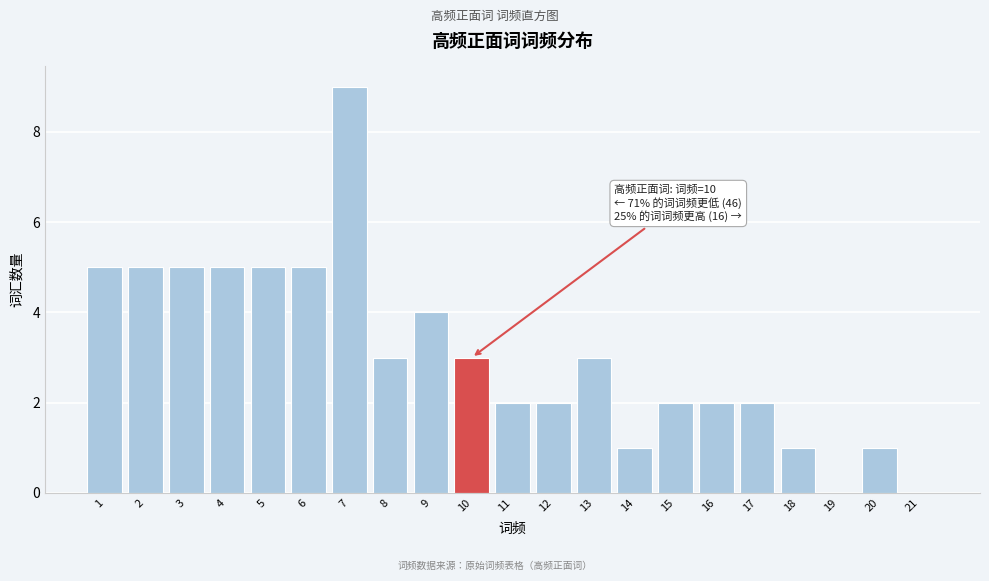

Reading left to right, list all the values displayed in this chart.

1=5	2=5	3=5	4=5	5=5	6=5	7=9	8=3	9=4	10=3	11=2	12=2	13=3	14=1	15=2	16=2	17=2	18=1	19=0	20=1	21=0